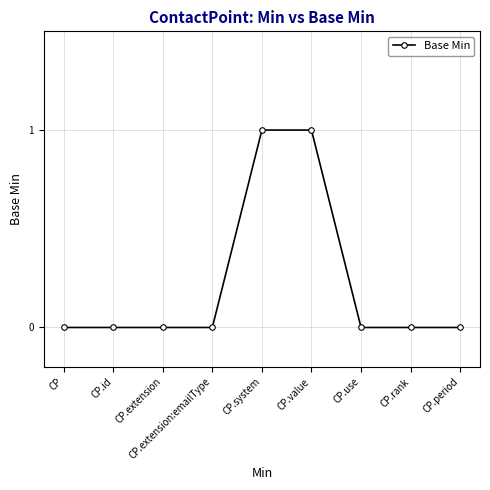

Does the chart have visible grid lines?

Yes